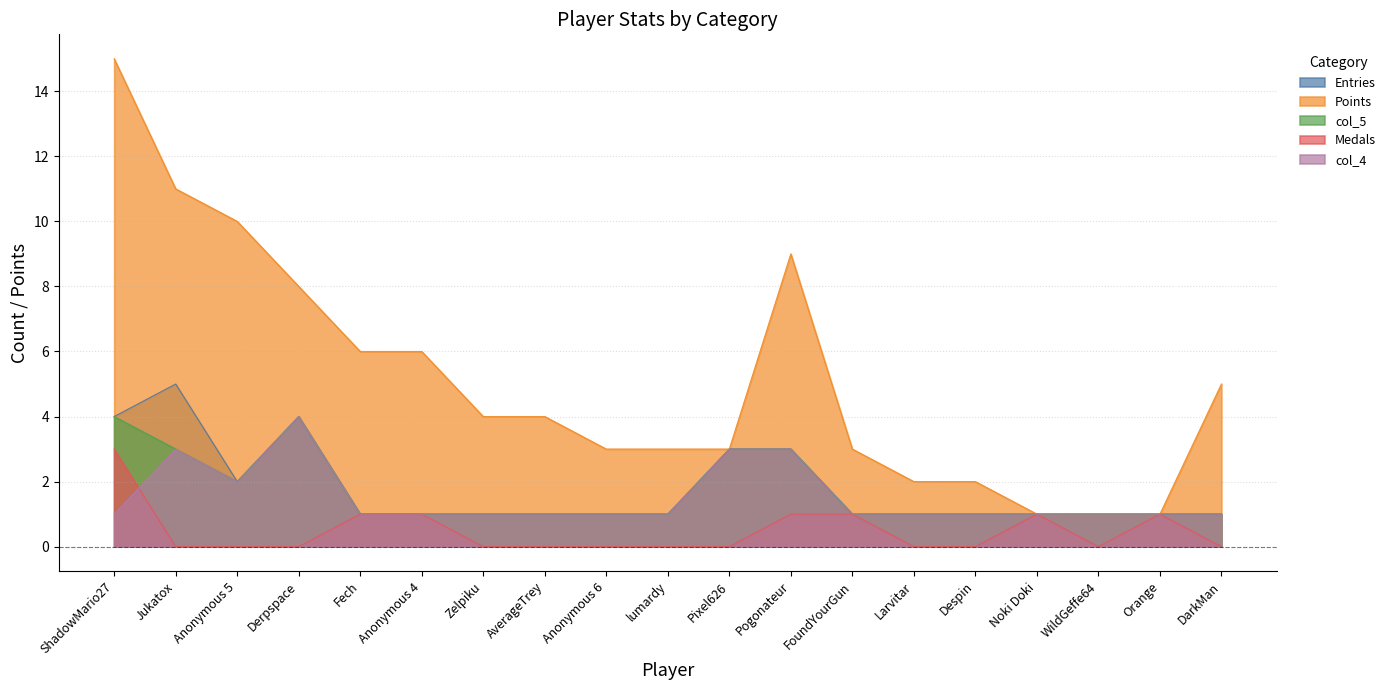

What position from the left is Despin?

15